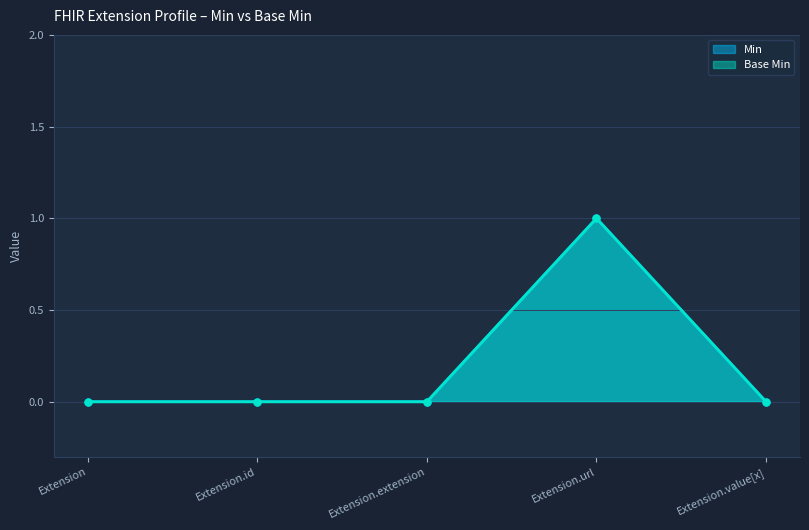

How many lines are shown in the chart?

2